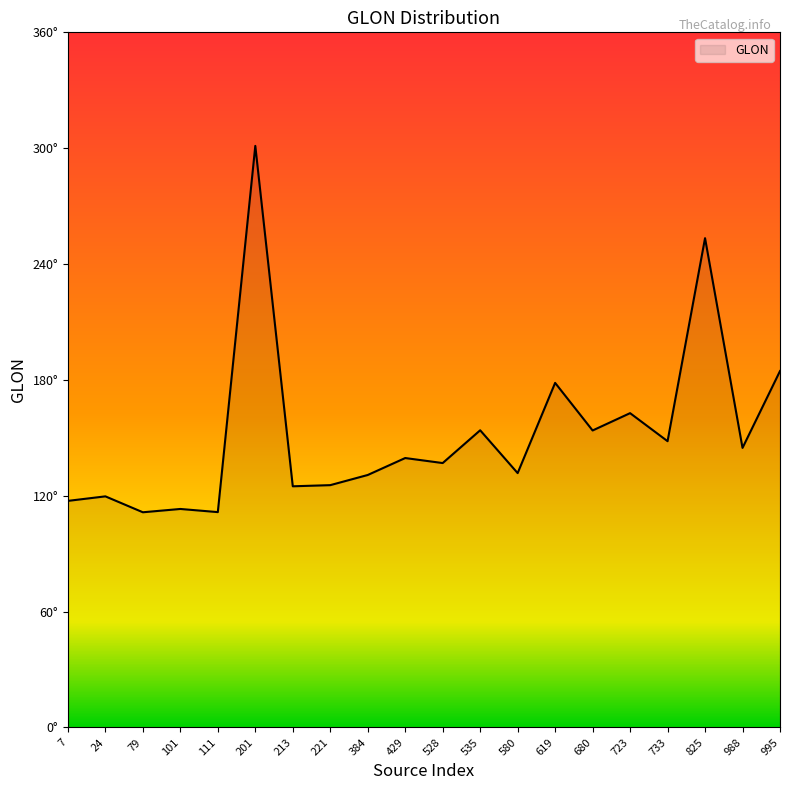

List the labels in order of value, smallest first.

79, 111, 101, 7, 24, 213, 221, 384, 580, 528, 429, 988, 733, 680, 535, 723, 619, 995, 825, 201